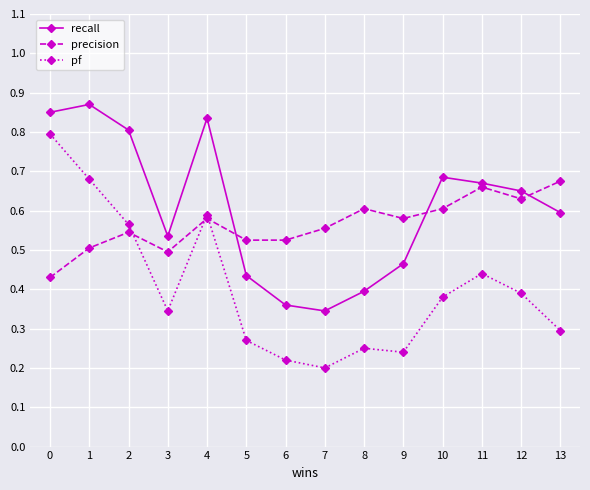

True or false: recall has more than 1 interior local peaks.

True